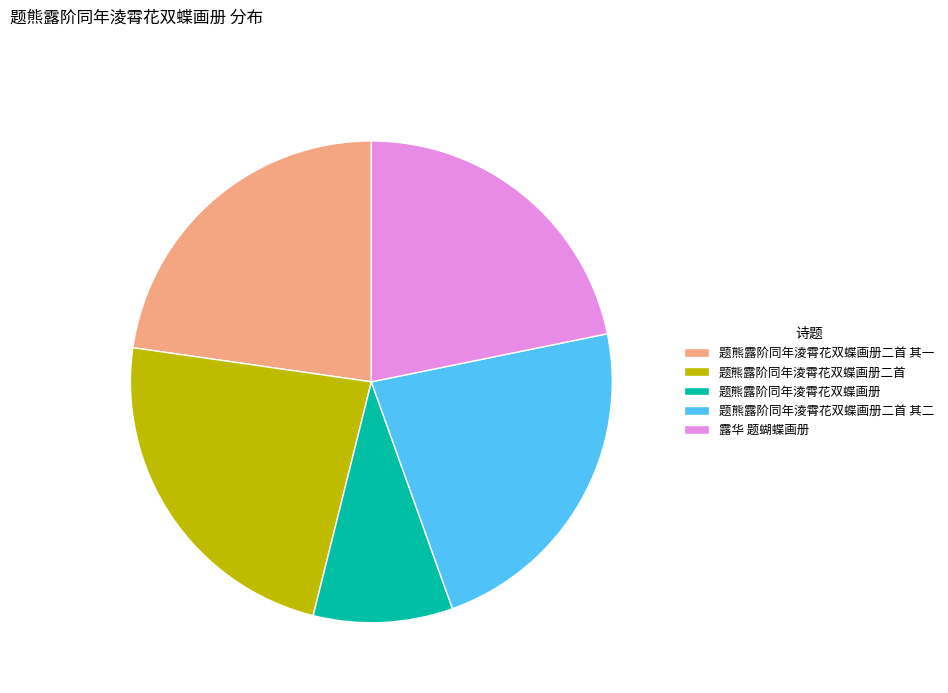

Which slice is the largest?

题熊露阶同年淩霄花双蝶画册二首